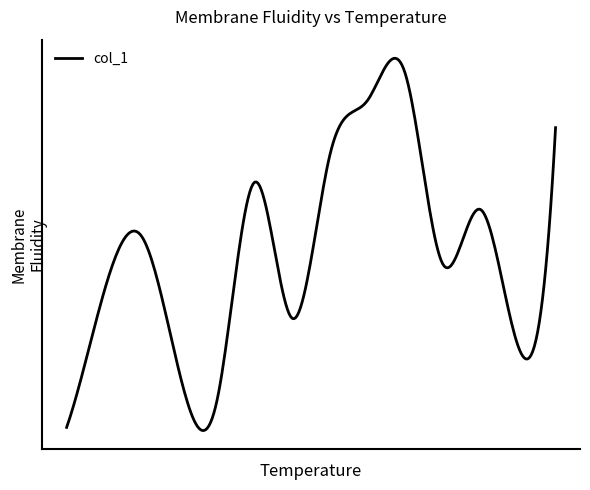

Is this an area chart (filled region under the line)?

No